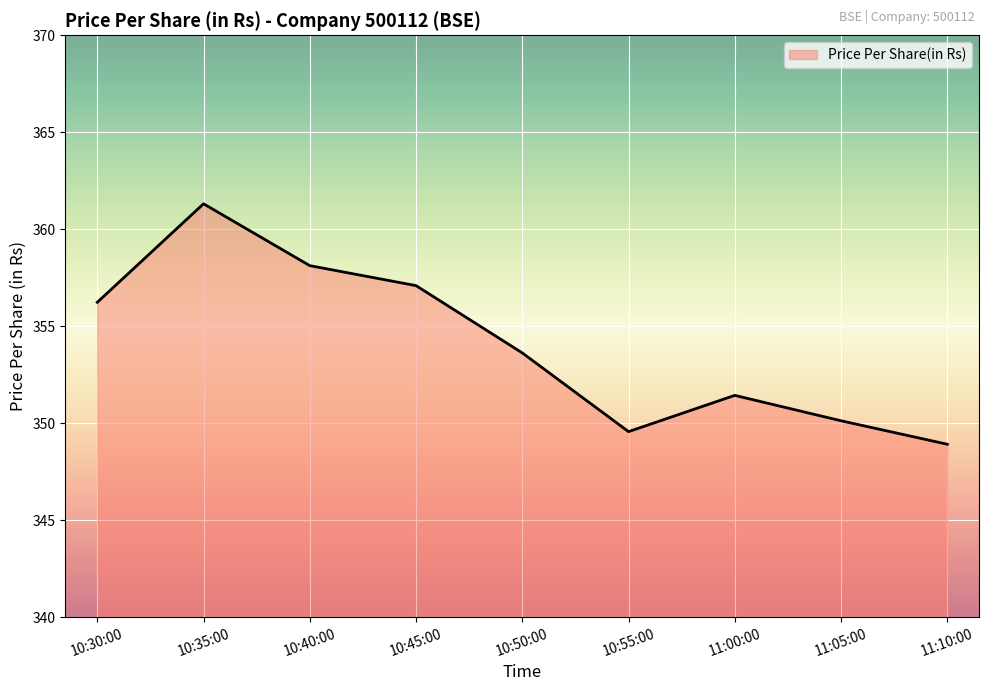

True or false: the data has more than 2 interior local peaks.

False